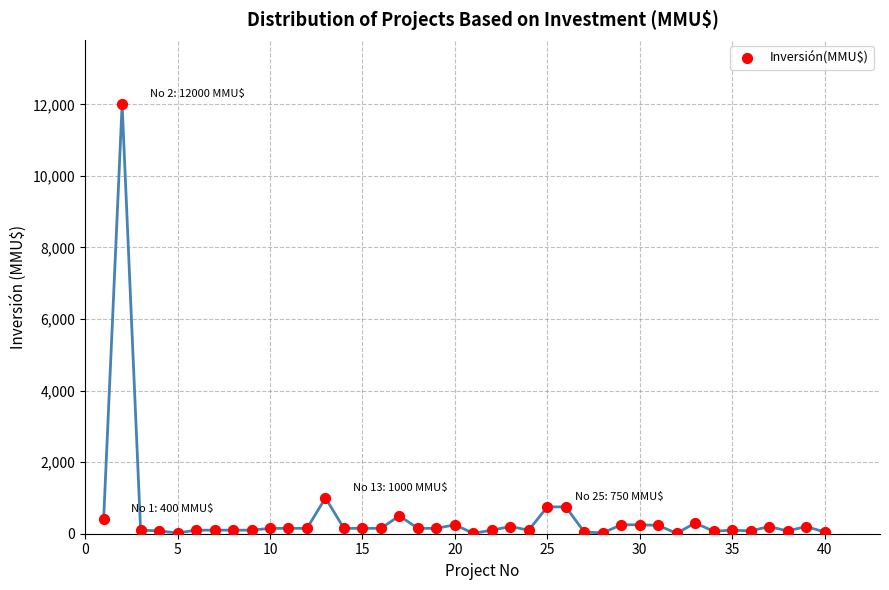

What Y value in the scatter plot is closest to 6005?

1000